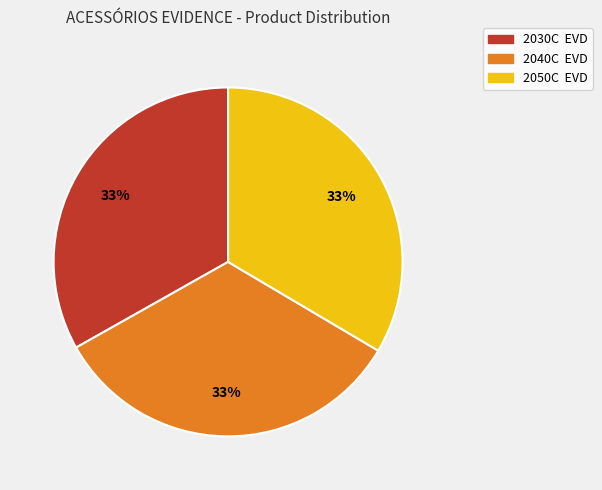

True or false: 2040C EVD accounts for 47% of the total.

False